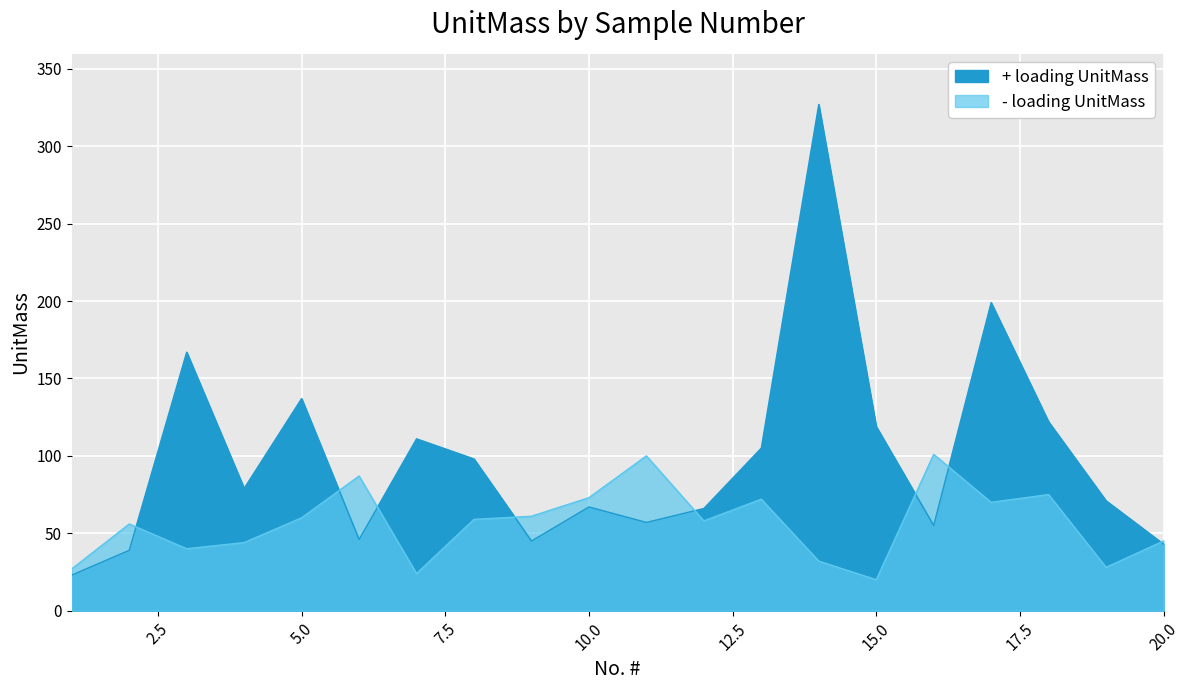

What is the sum of all - loading UnitMass values?

1132